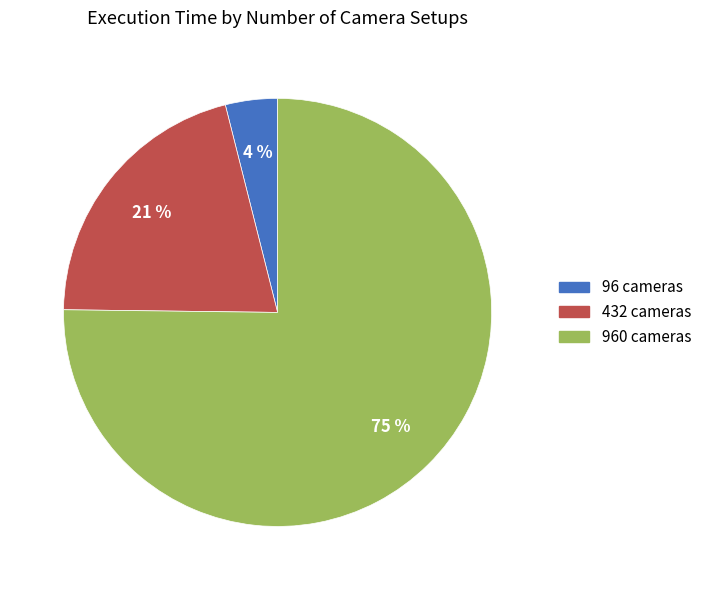

Count the number of slices in the pie.

3